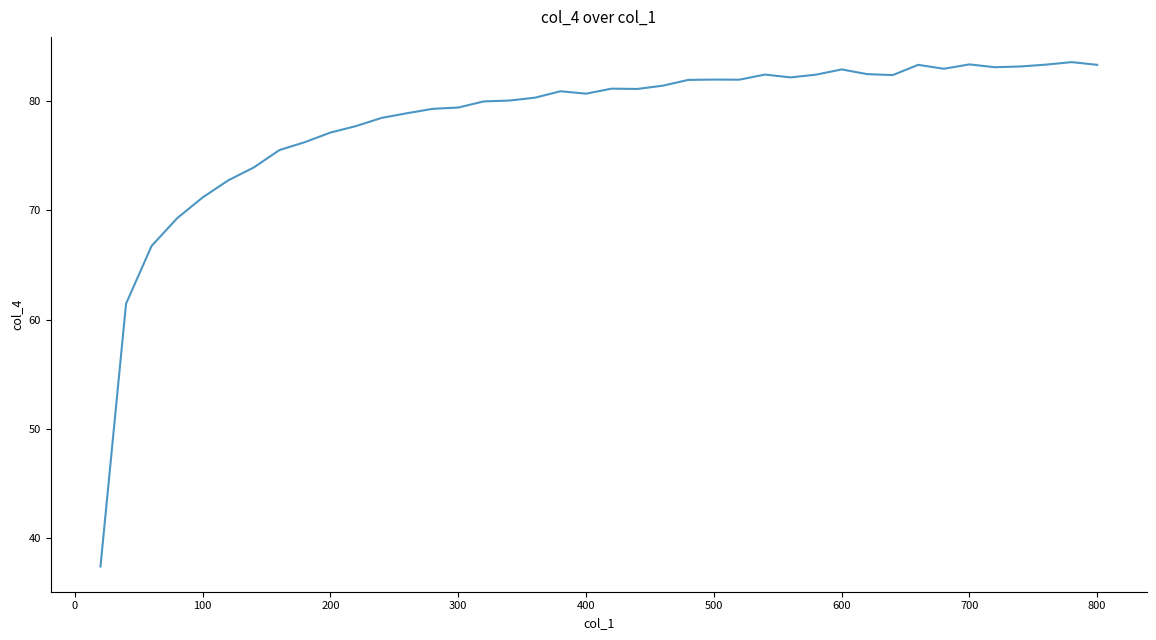

What is the maximum value shown in the chart?

83.6